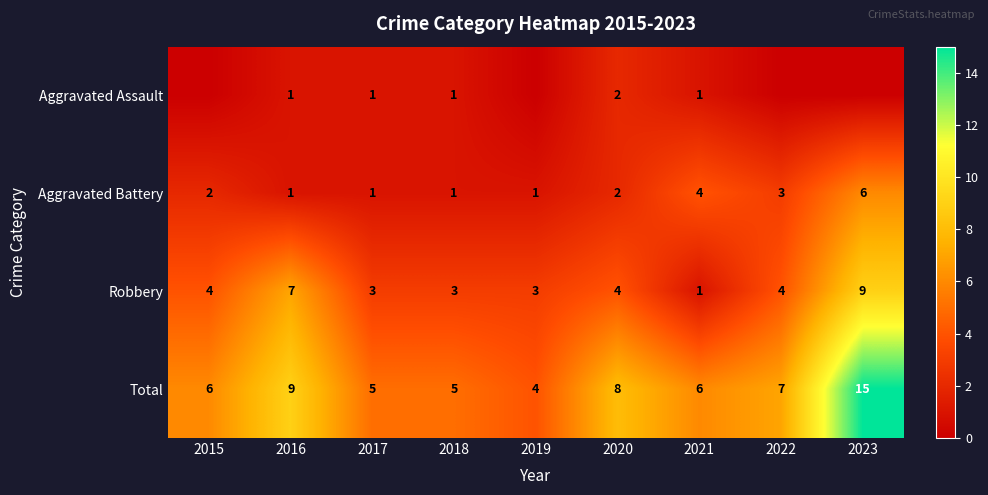

Which has a higher value, 2022 or 2020?

2020